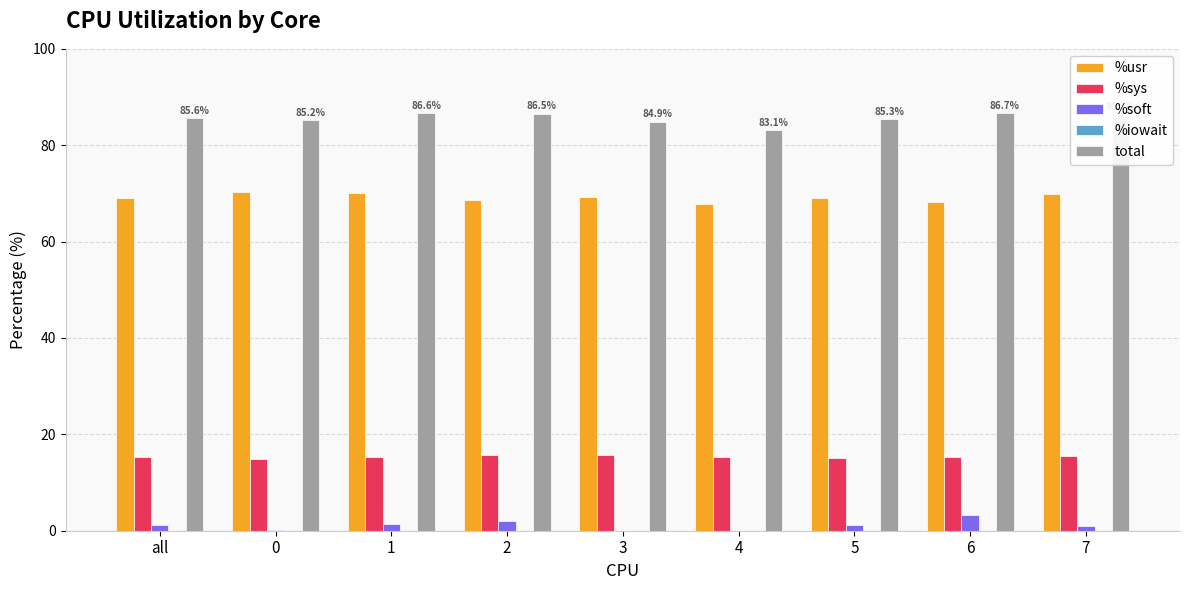

What is the maximum value for %soft?

3.2